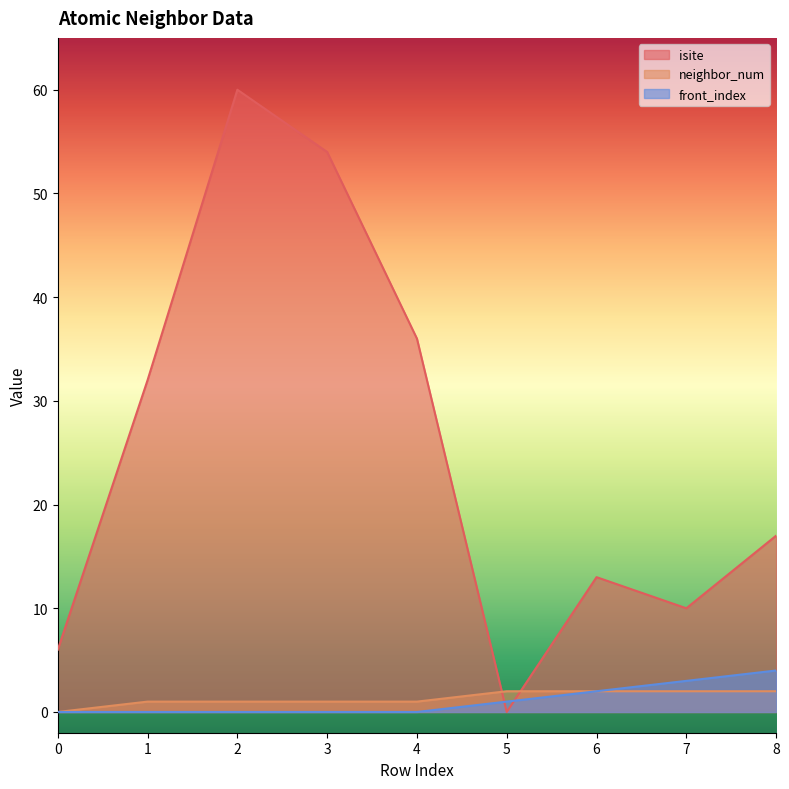

True or false: front_index and isite intersect in this chart.

True